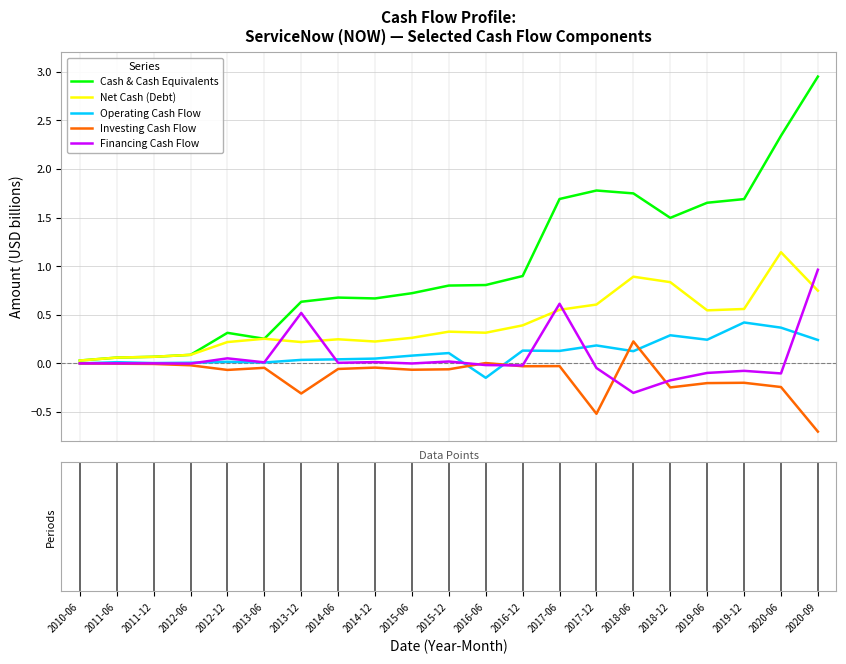

Which series has the largest range (max minus min)?

Cash & Cash Equivalents